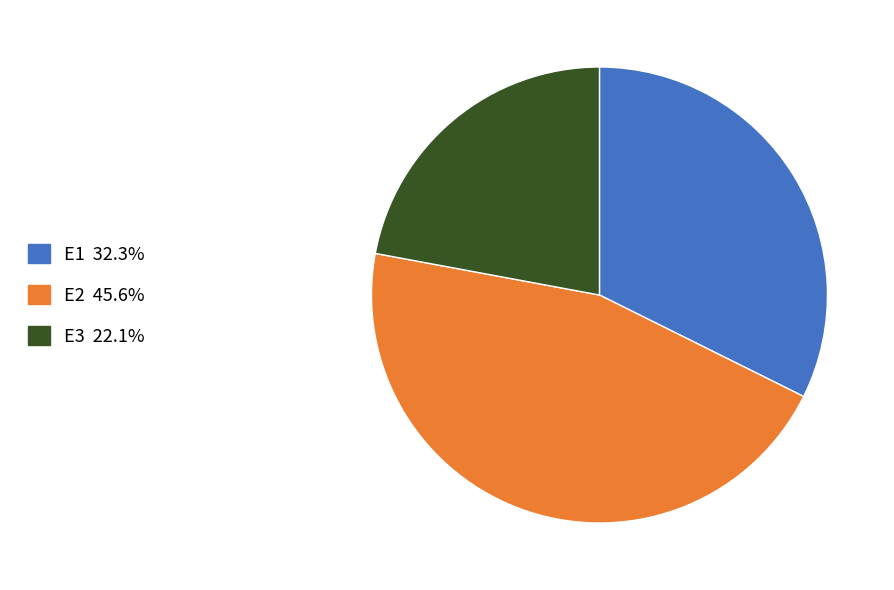

How many slices are in this pie chart?

3